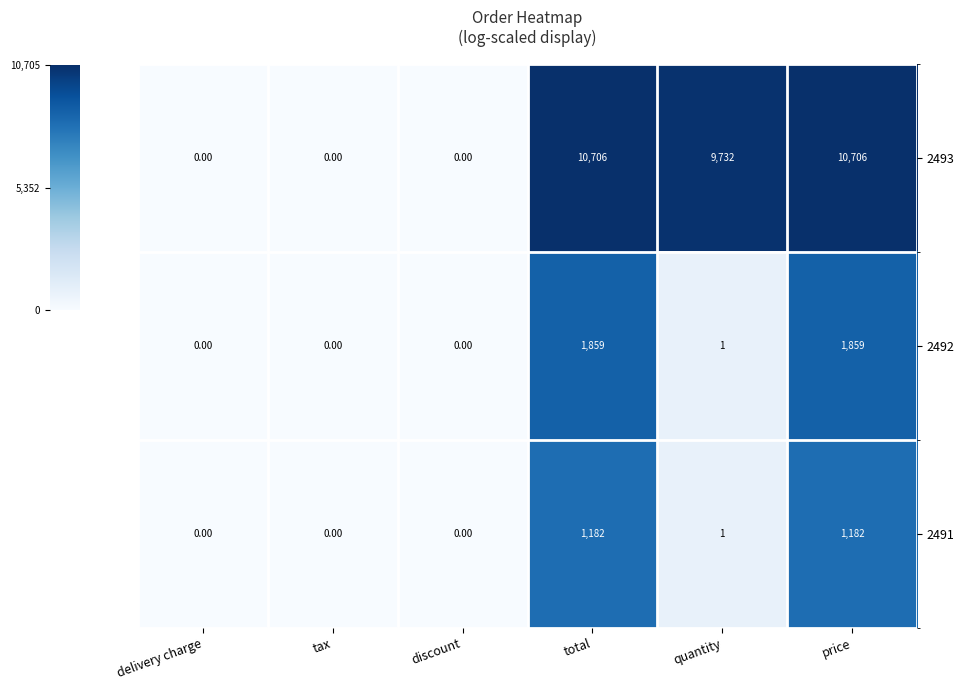

How many distinct data groups are displayed?

3